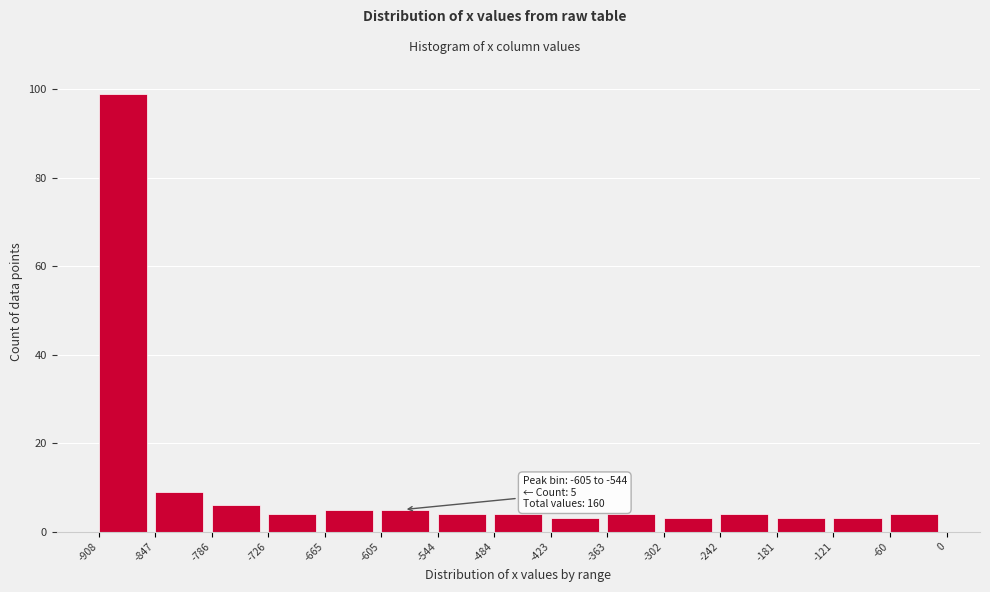

Over which range of the x-axis is the bar tallest?

-908 to -847